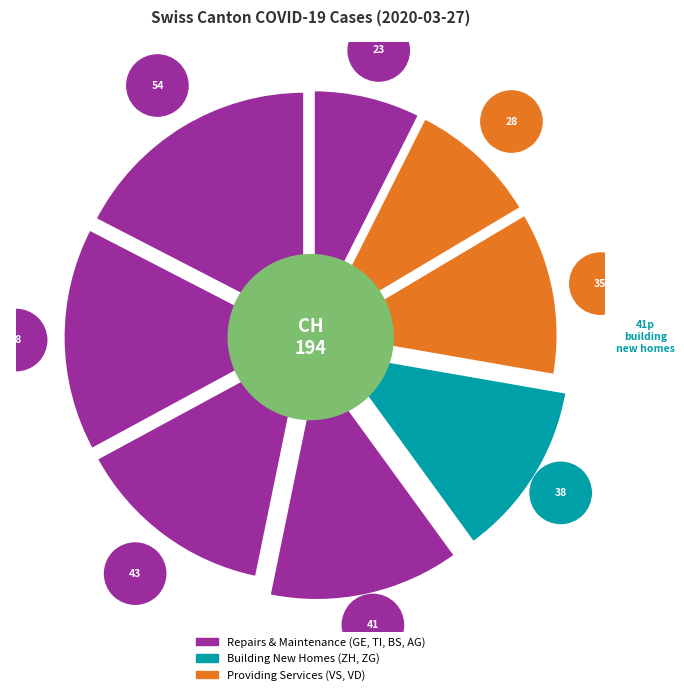

Do GE and ZG together represent more than half of the pie?

No